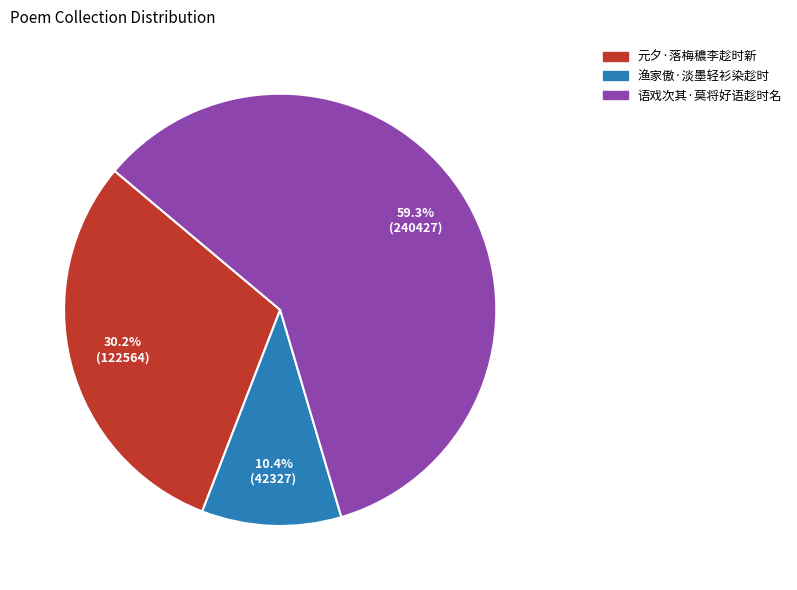

Is the sum of 语戏次其·莫将好语趁时名 and 渔家傲·淡墨轻衫染趁时 greater than half?

Yes